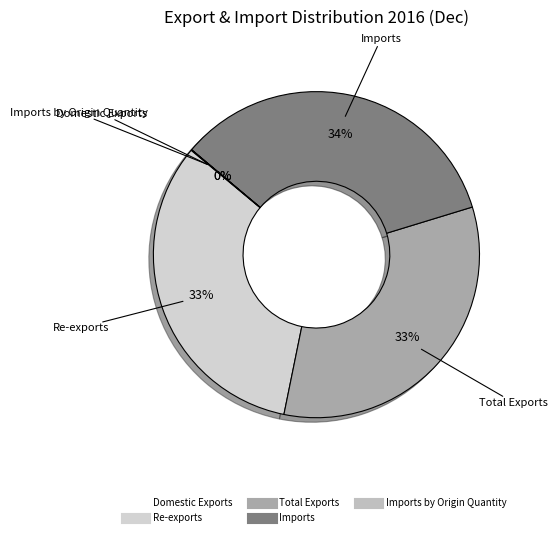

What is the largest slice in the pie chart?

Imports